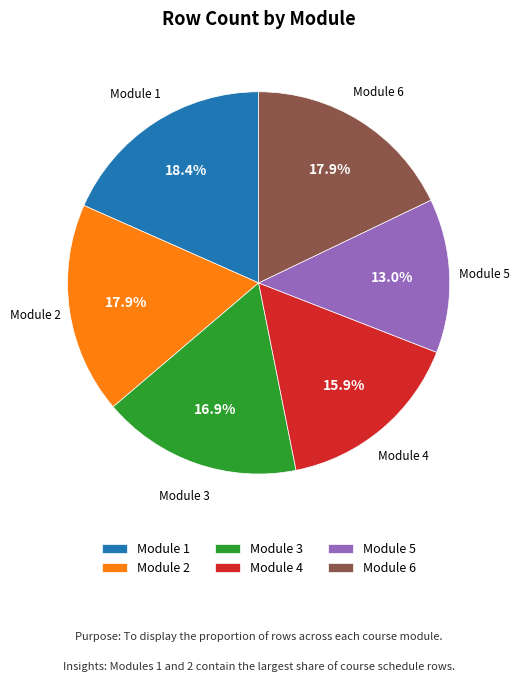

Does any single category account for the majority?

No